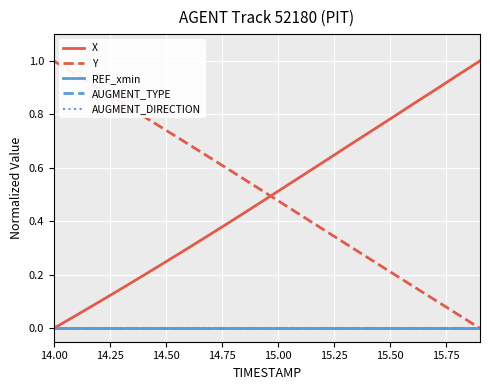

At which label is AUGMENT_TYPE closest to 0?

14.00